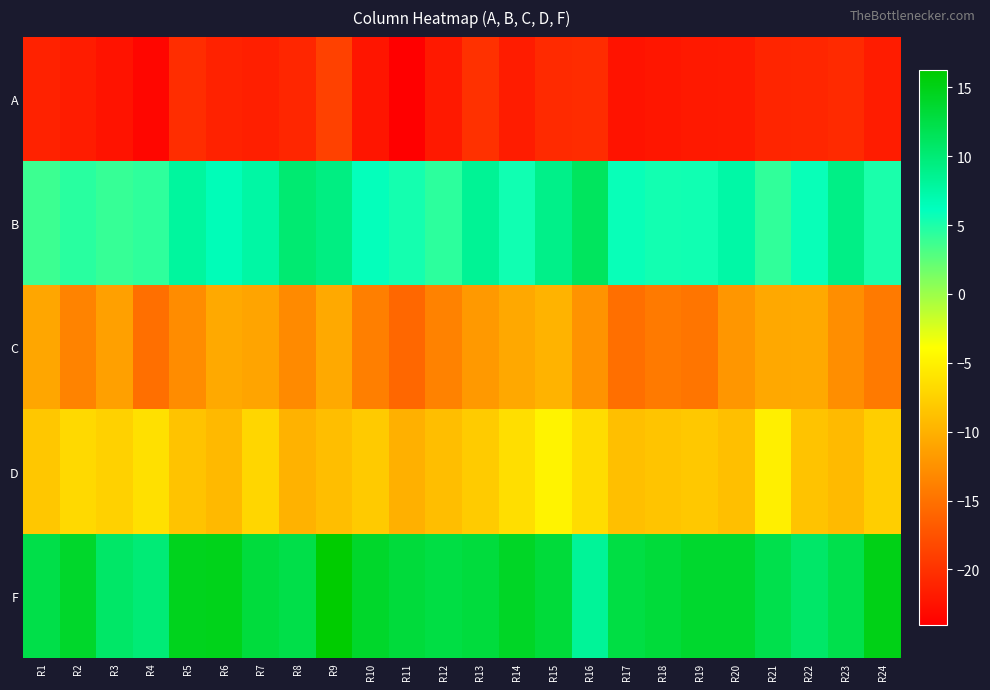

At which category is the sum across all series the highest?

R9